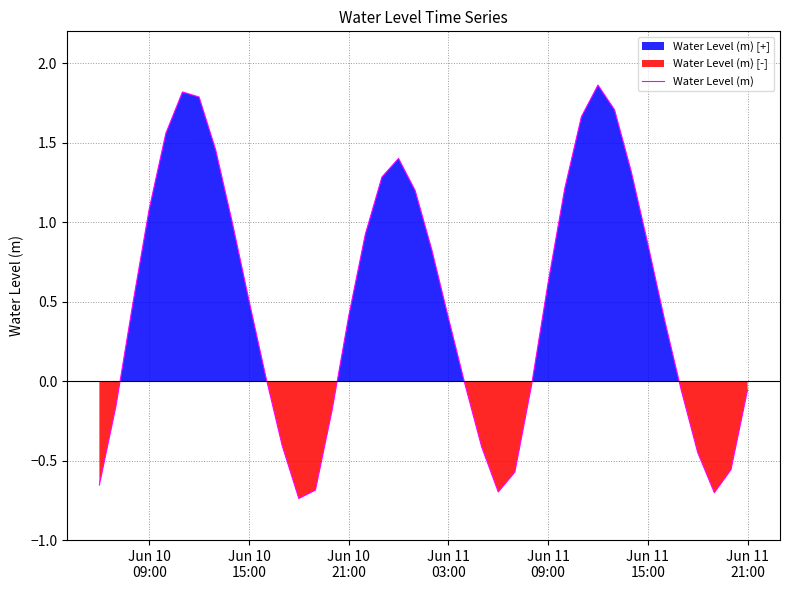

Reading left to right, extract all data points from this chart.

-0.7	-0.2	0.5	1.1	1.6	1.8	1.8	1.5	1.0	0.5	0.0	-0.4	-0.7	-0.7	-0.2	0.4	0.9	1.3	1.4	1.2	0.8	0.4	-0.0	-0.4	-0.7	-0.6	-0.0	0.6	1.2	1.7	1.9	1.7	1.3	0.9	0.4	-0.1	-0.4	-0.7	-0.6	-0.1